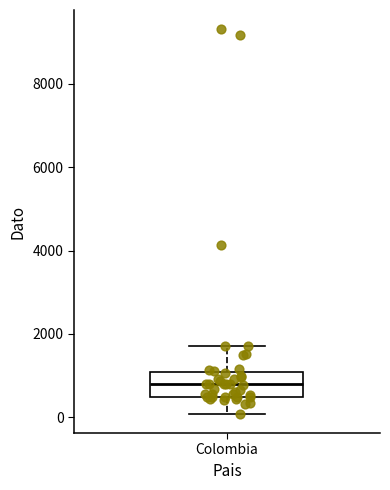

Where does the upper whisker of the box for Colombia end on the y-axis? The values are not printed on the chart, so give them approximately, as read against the axis.

1800